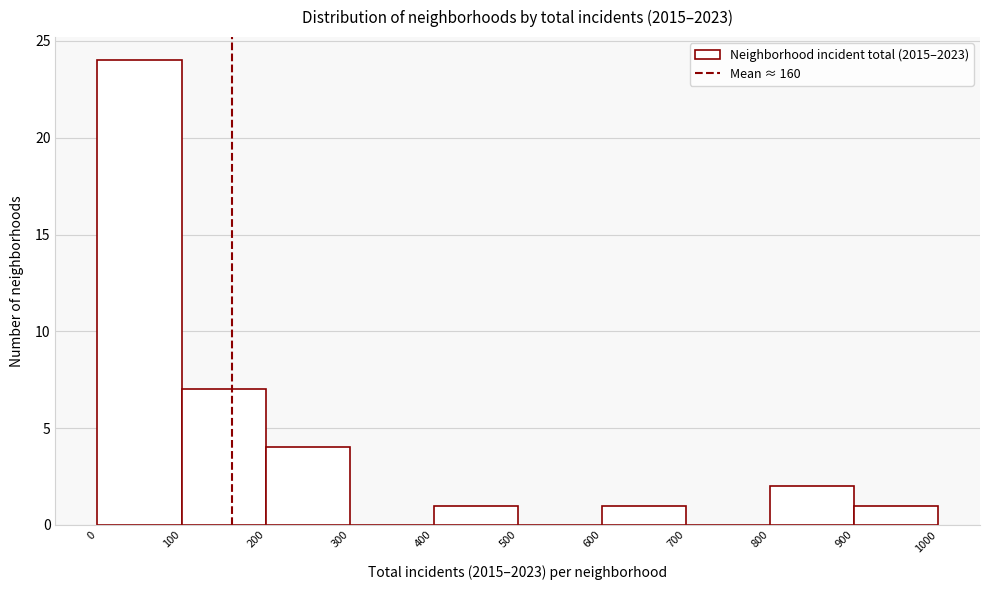

Over which range of the x-axis is the bar tallest?

0 to 100